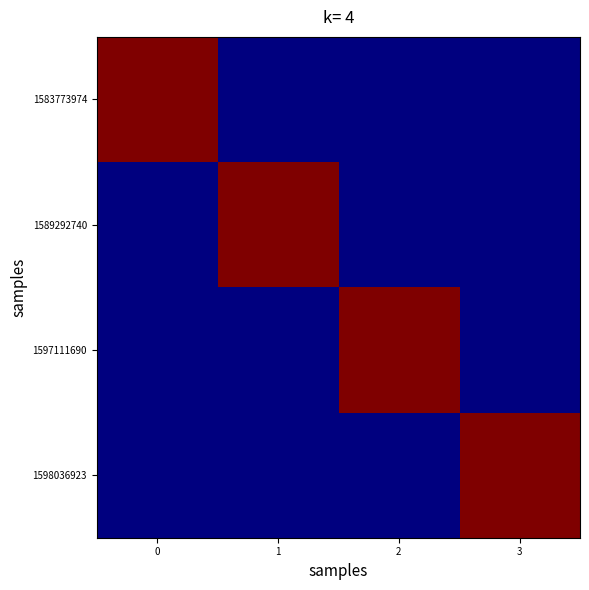

What is the difference between the highest and lowest values at 1?

1